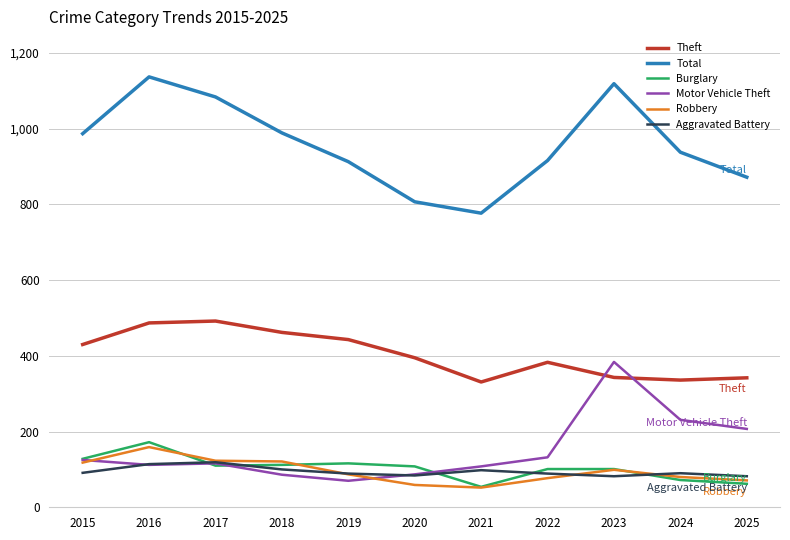

List the series in order of their peak value, lowest first.

Aggravated Battery, Robbery, Burglary, Motor Vehicle Theft, Theft, Total